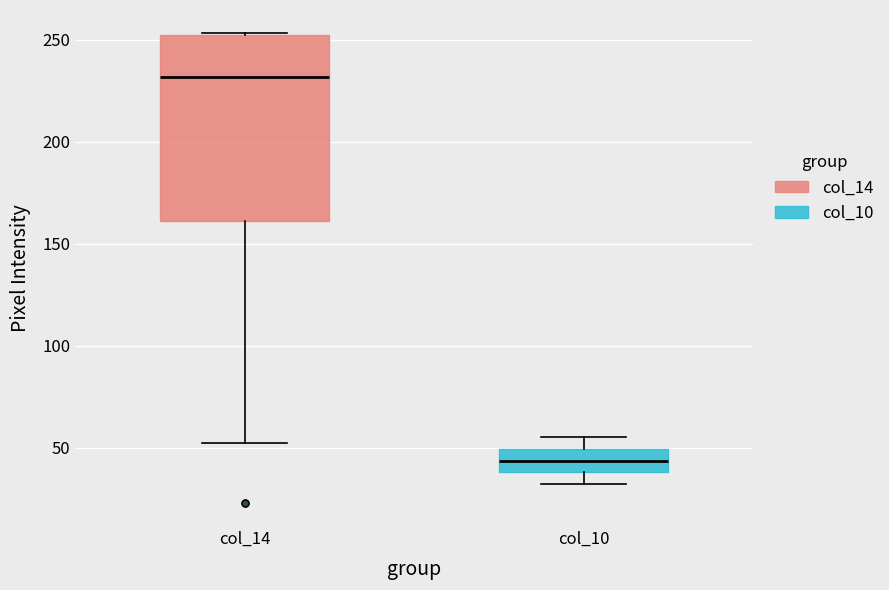

Comparing the boxes themselves (not the whiskers), which one is the tallest?

col_14